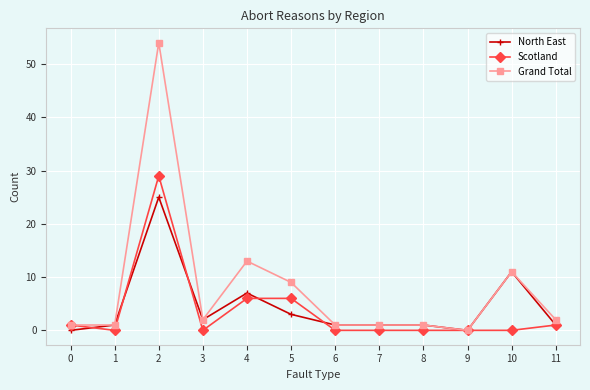

Which series has the largest total across all categories?

Grand Total